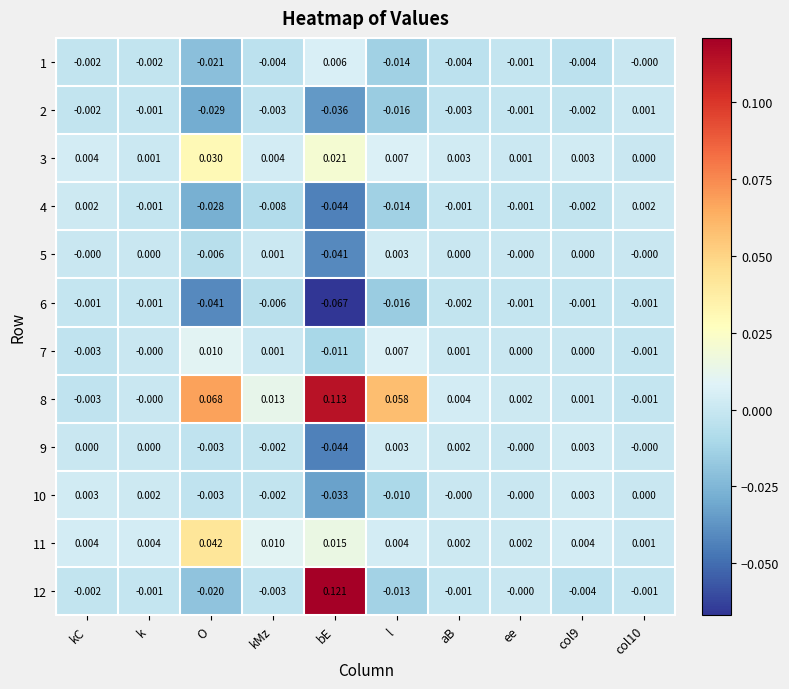

Is the value of 4 at bE greater than the value of 8 at k?

No